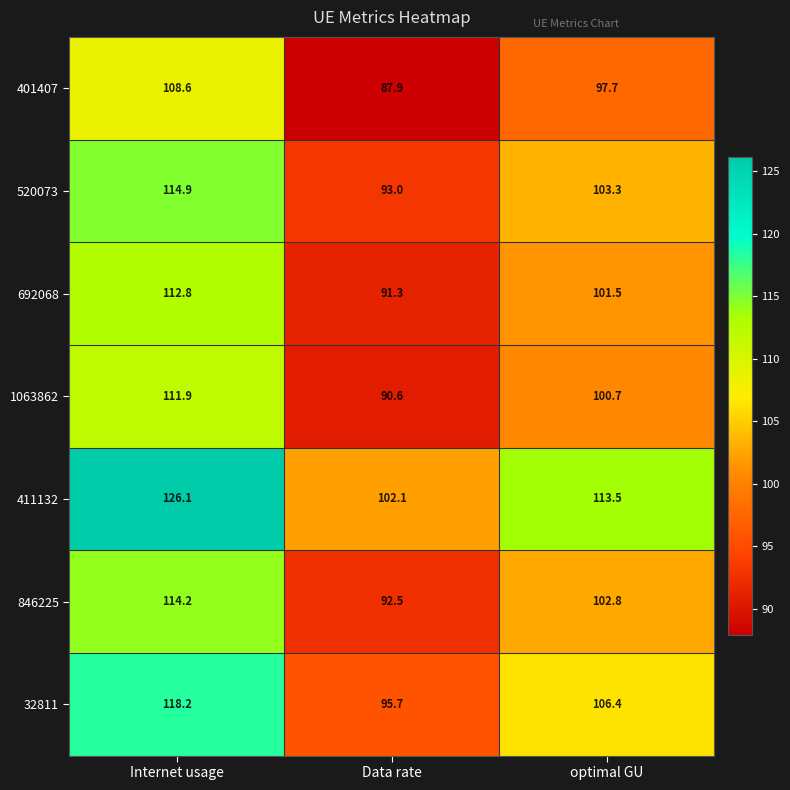

Count the number of categories in the chart.

3